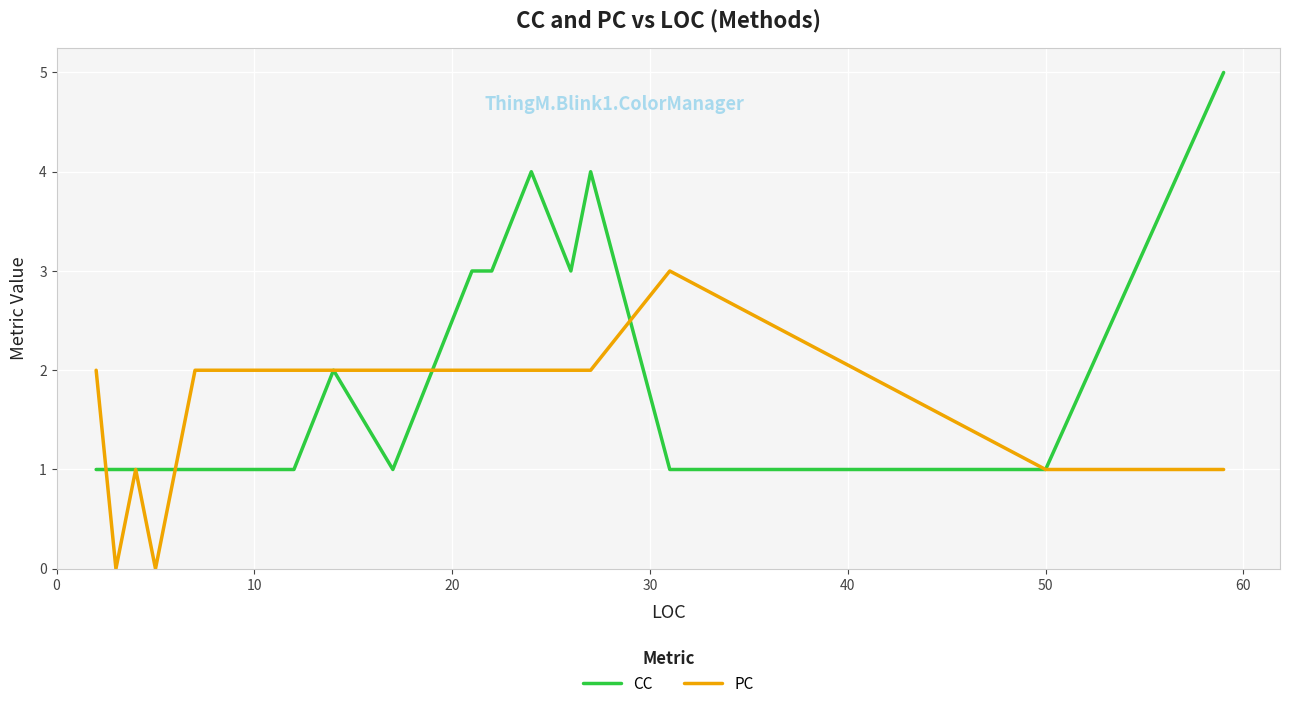

Rank the series by their maximum value, from lowest to highest.

PC, CC